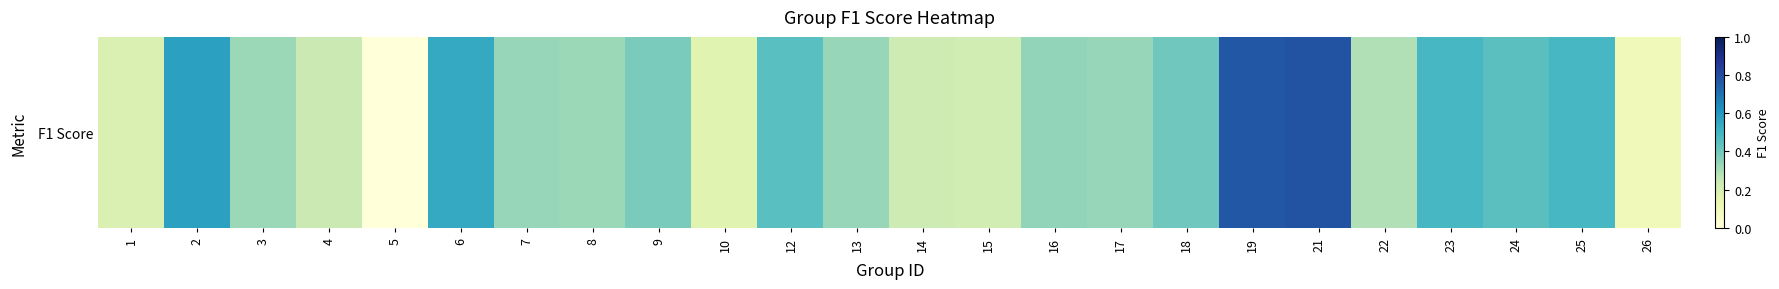

Which label corresponds to the smallest value in the chart?

5